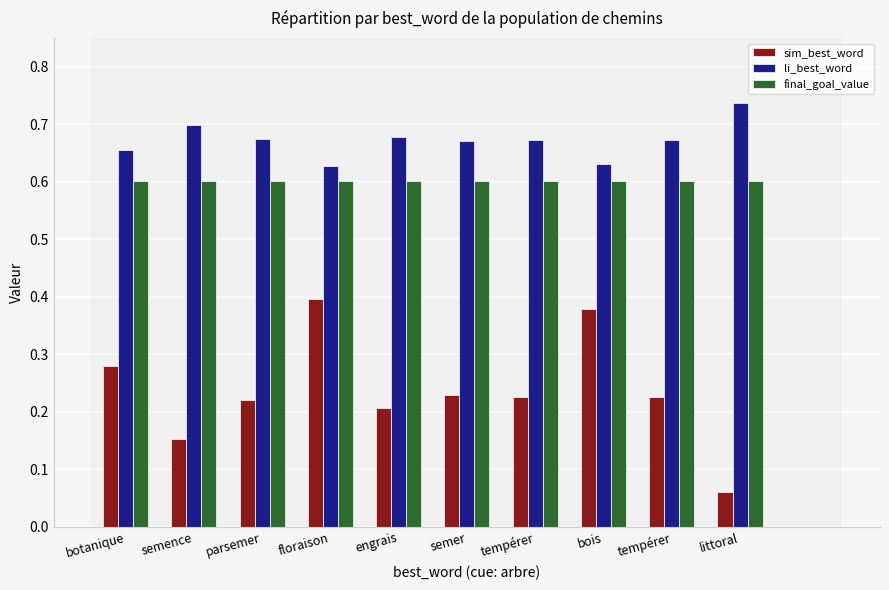

How many bars are there in total?

30